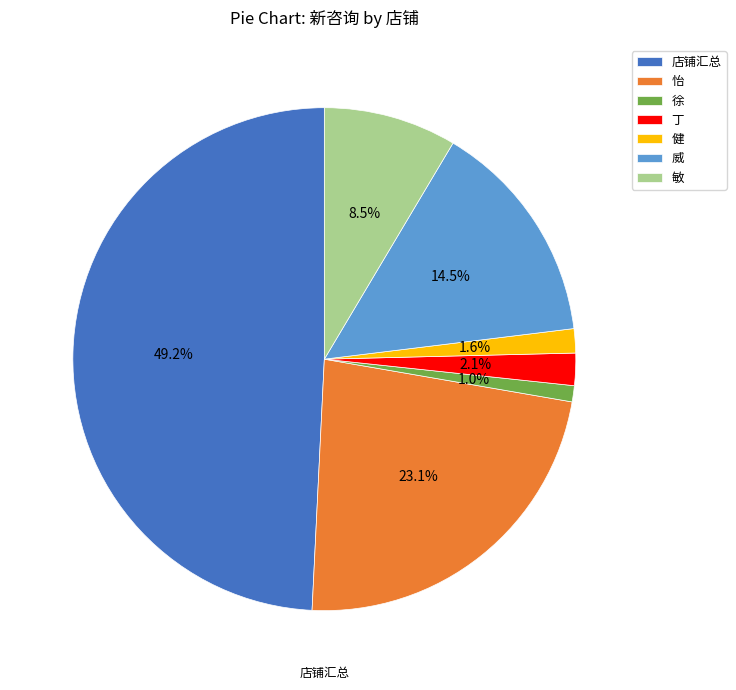

What is the smallest slice in the pie chart?

徐